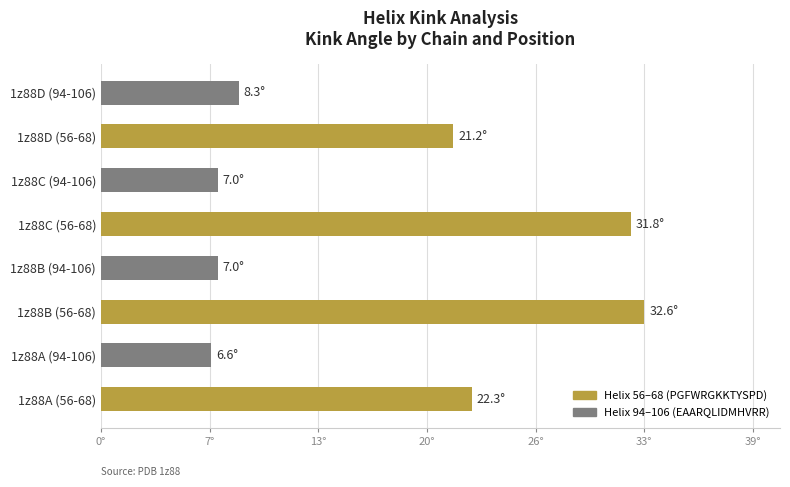

Does the chart contain any negative values?

No